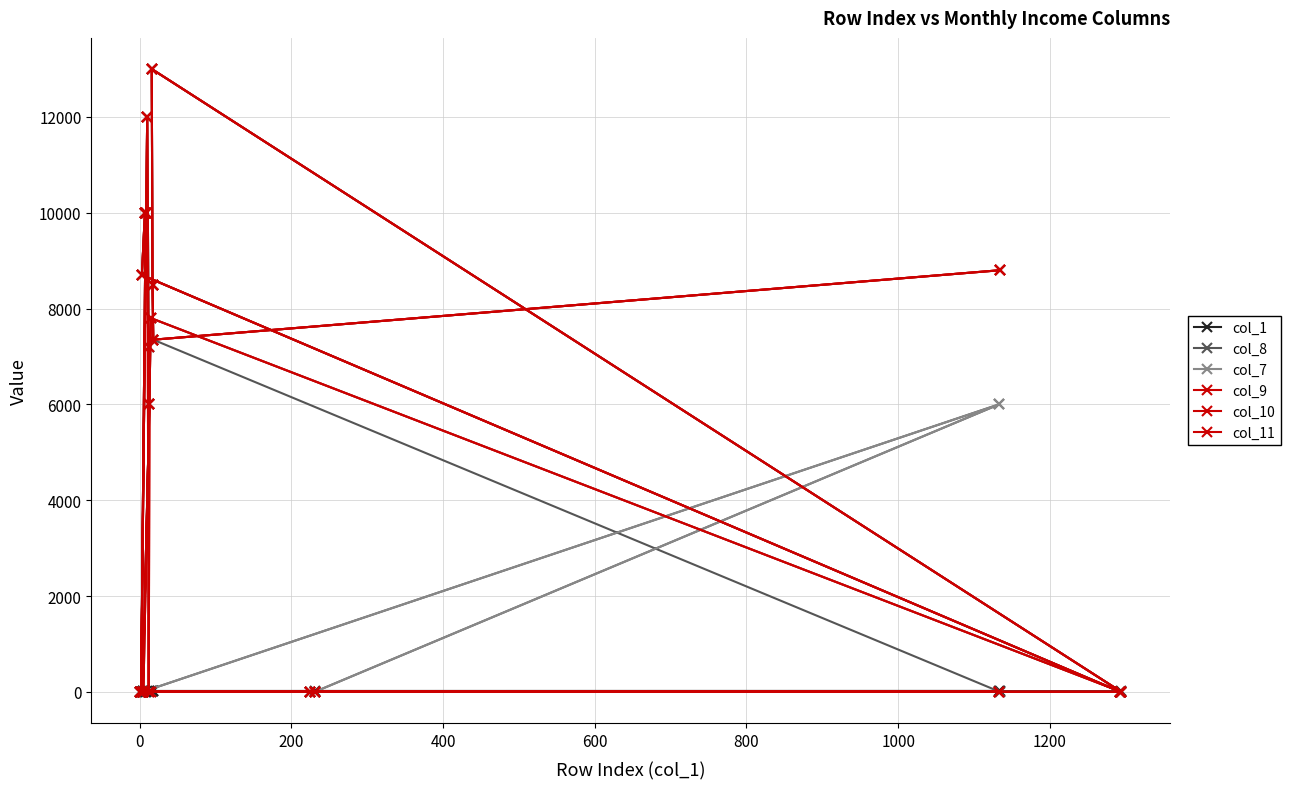

What is the total value across all series at 200?

2